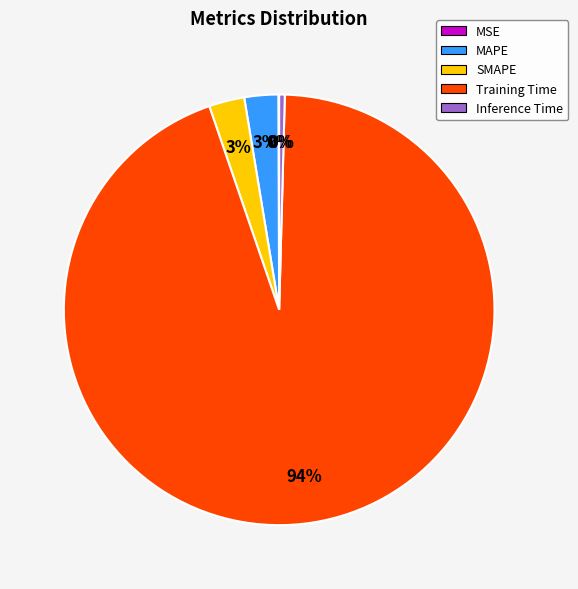

What is the largest slice in the pie chart?

Training Time